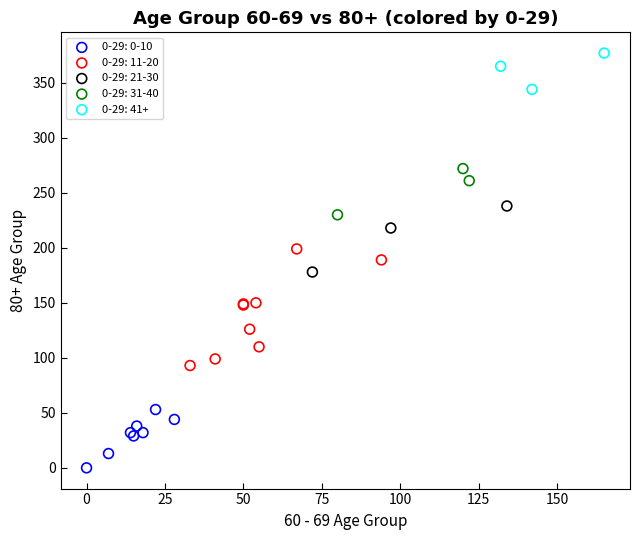

Which series contains the highest Y value?

0-29: 41+